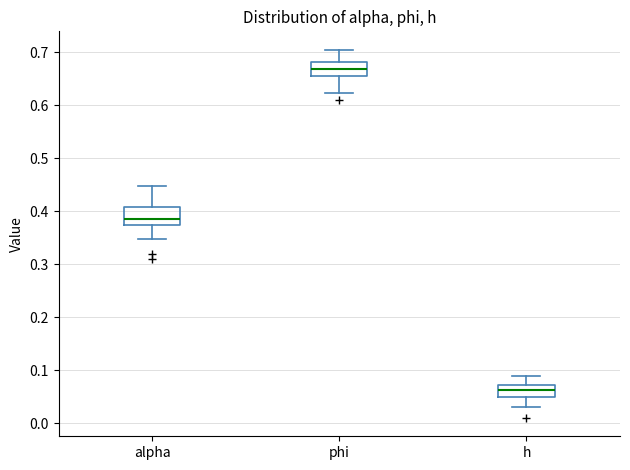

Where is the upper edge of the box for h on the y-axis? The values are not printed on the chart, so give them approximately, as read against the axis.

0.07